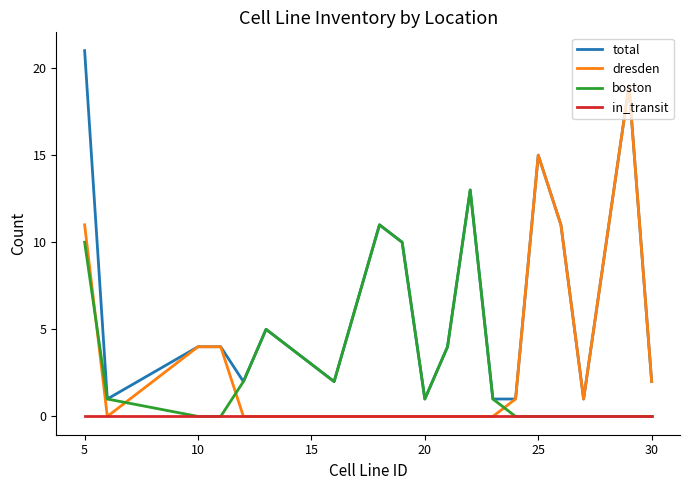

What is the maximum value shown in the chart?

21